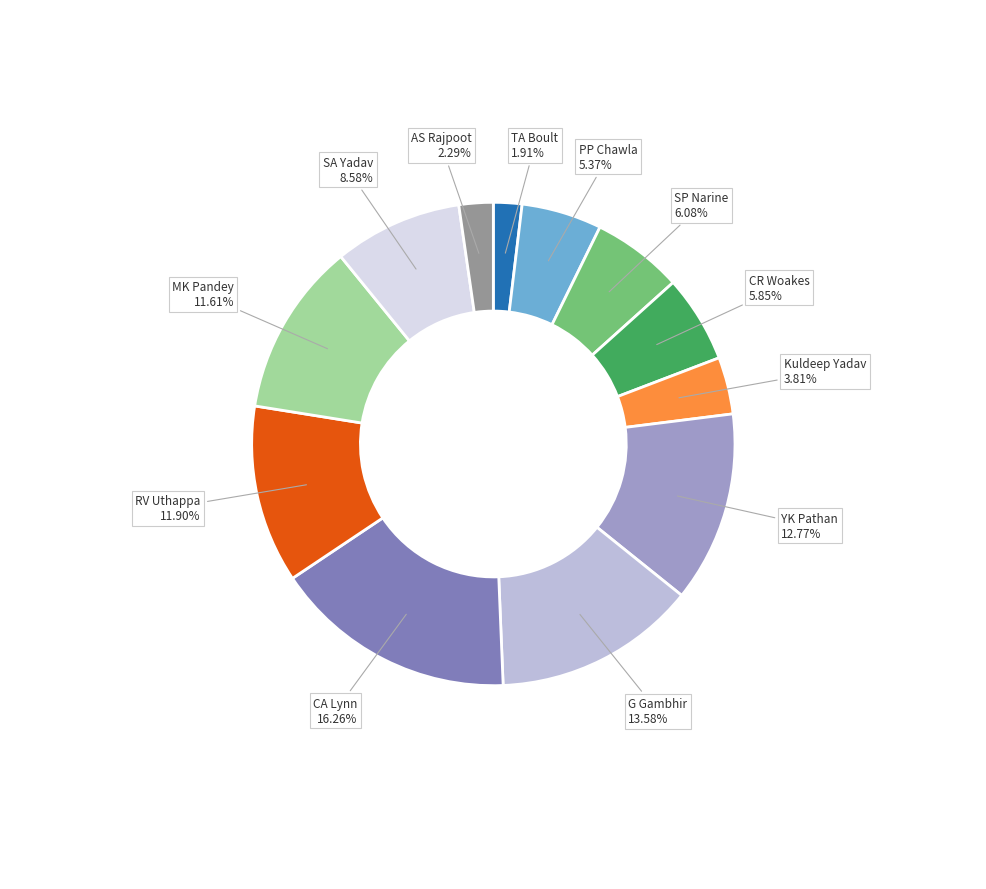

Is there a majority slice in this chart?

No